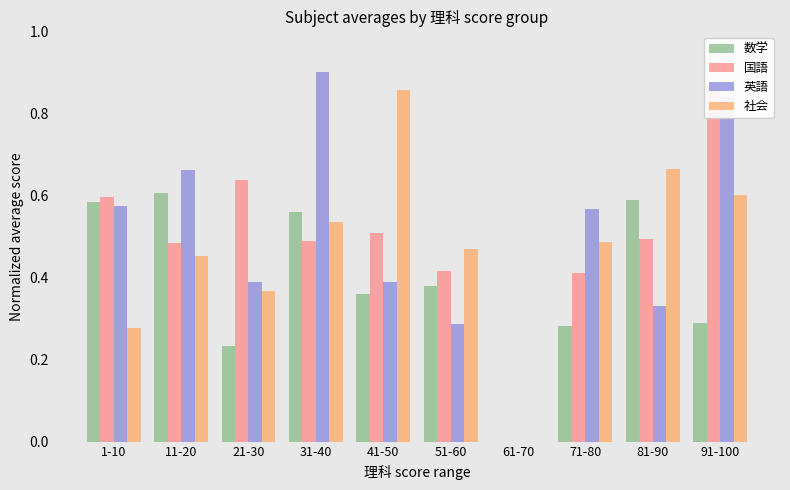

What is the difference between the highest and lowest values at 91-100?

0.6